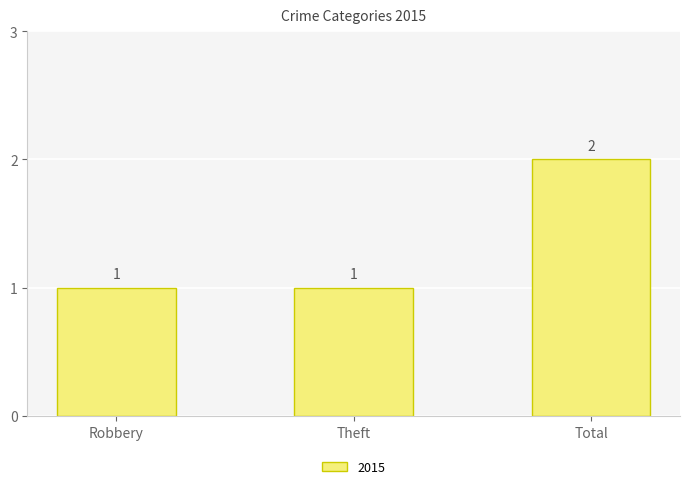

The chart shows a value of 1 at Theft. True or false?

True